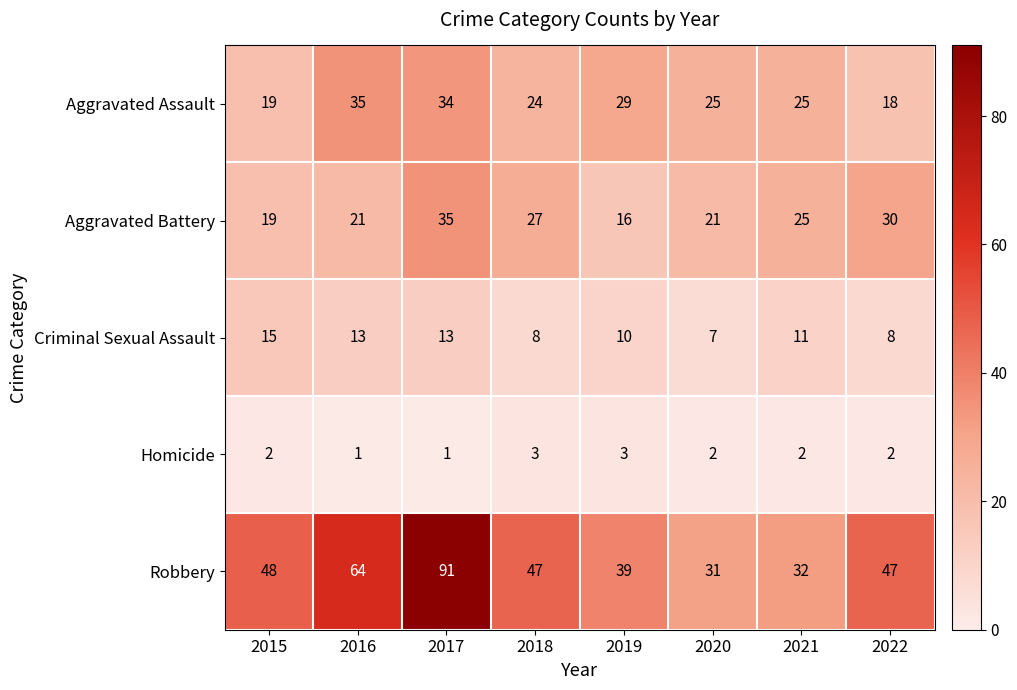

Which series has the largest range (max minus min)?

Robbery